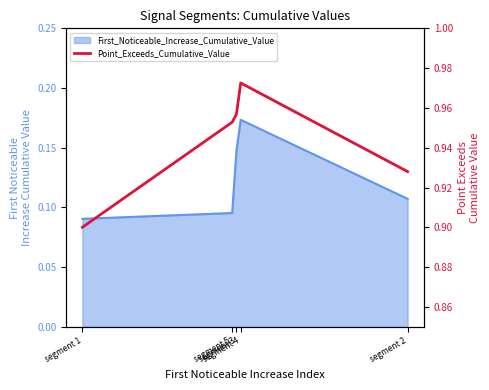

Rank the categories by value from highest to lowest.

segment 4, segment 3, segment 5, segment 2, segment 1